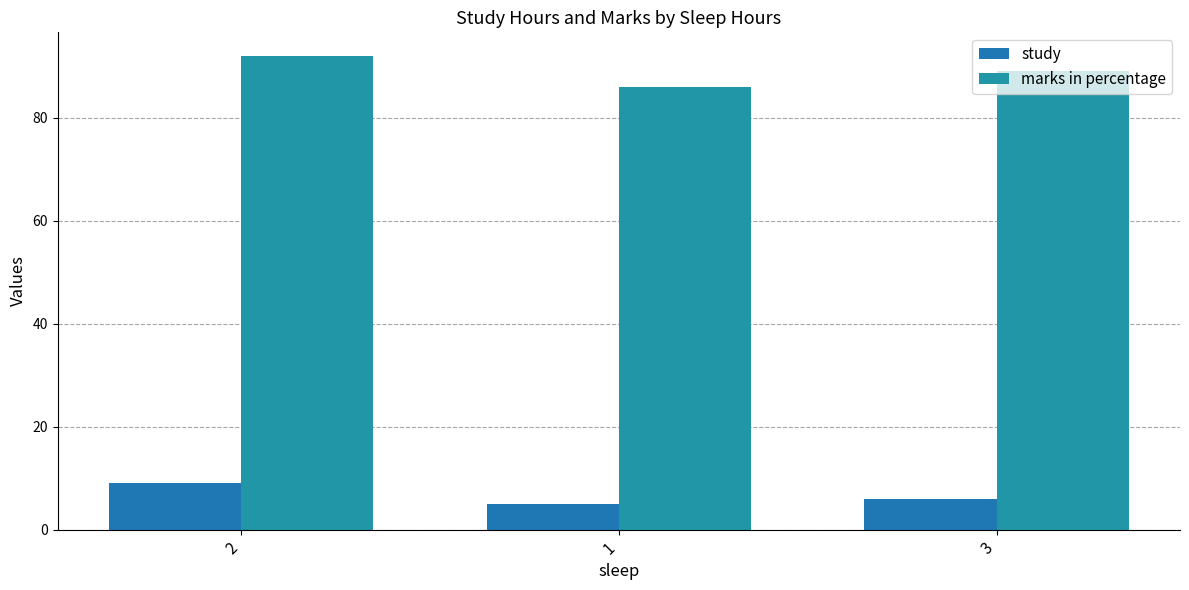

Between 2 and 3, which is larger?

2